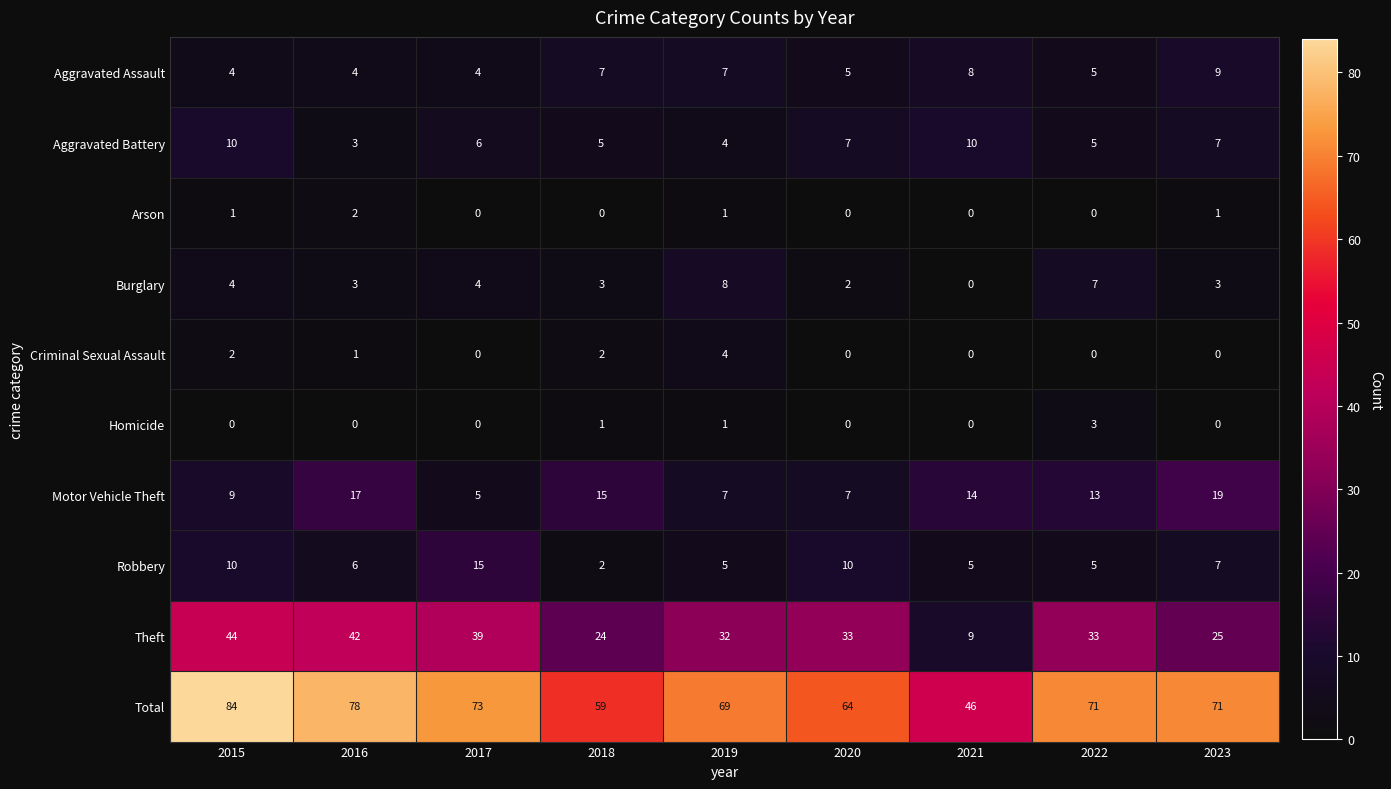

List the series in order of their peak value, lowest first.

Arson, Homicide, Criminal Sexual Assault, Burglary, Aggravated Assault, Aggravated Battery, Robbery, Motor Vehicle Theft, Theft, Total